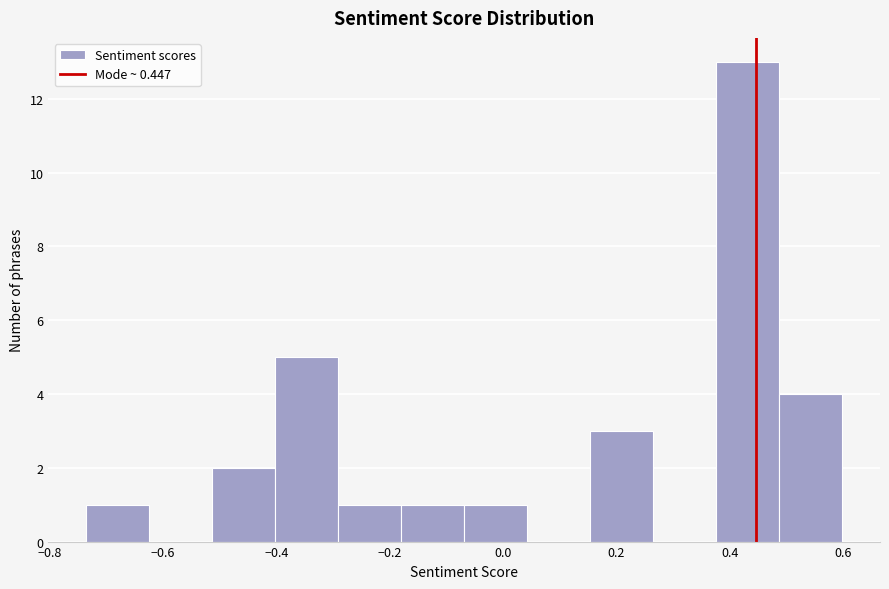

Reading left to right, transcribe this chart: for each bar, give the range it covers on the x-axis and its height. Neither the bar edges nor the heights are printed on the chart, so give them approximately, as read against the axes.

-0.74 to -0.62: 1
-0.62 to -0.52: 0
-0.52 to -0.40: 2
-0.40 to -0.30: 5
-0.30 to -0.18: 1
-0.18 to -0.06: 1
-0.06 to 0.04: 1
0.04 to 0.16: 0
0.16 to 0.26: 3
0.26 to 0.38: 0
0.38 to 0.48: 13
0.48 to 0.60: 4